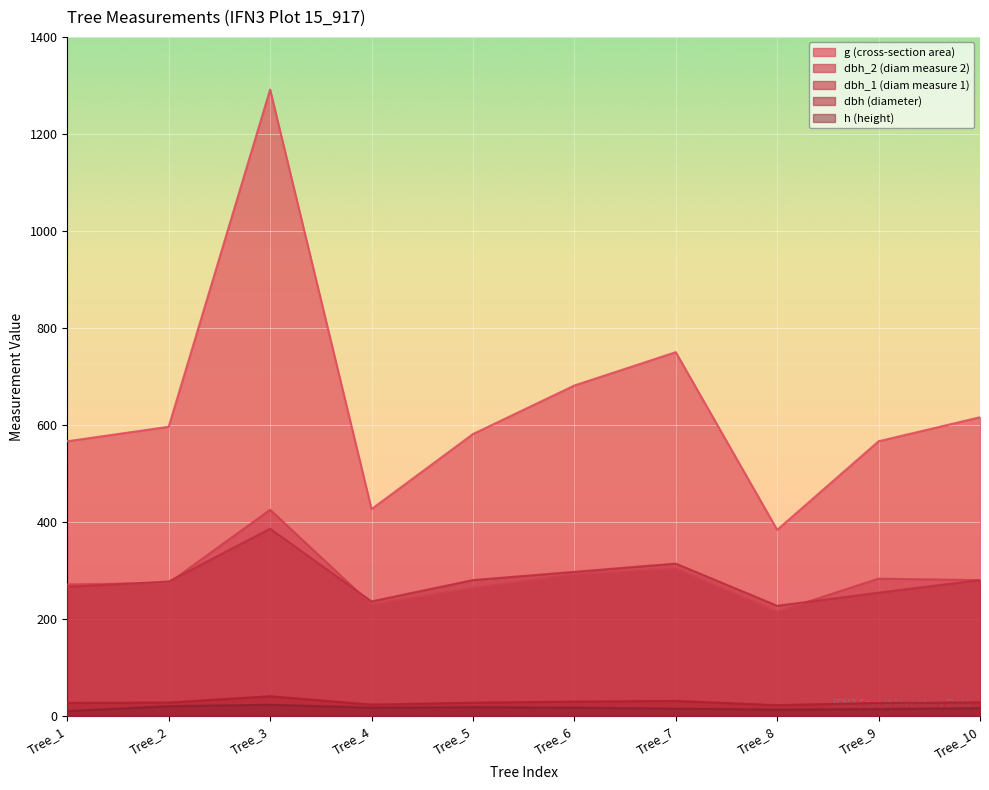

How many values in the h series exceed 17?

3